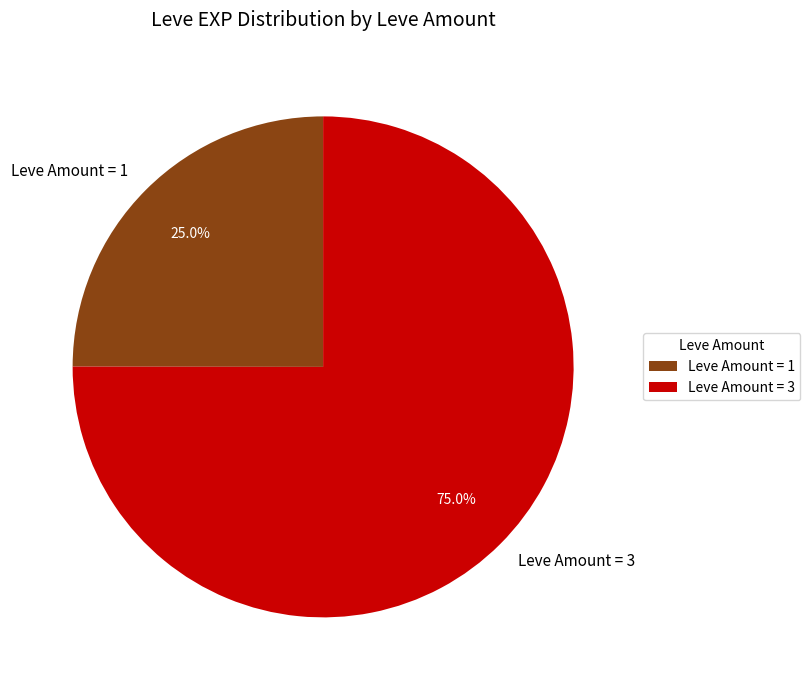

What is the ratio of the value at Leve Amount = 3 to the value at Leve Amount = 1?

3.0